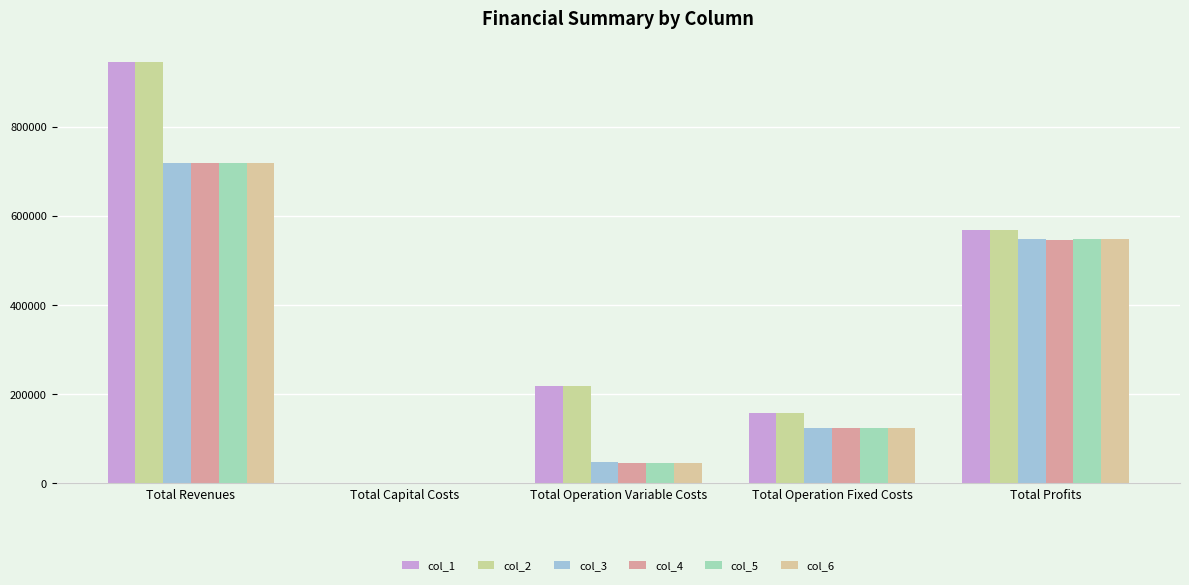

Reading left to right, extract all data points from this chart.

col_1: Total Revenues=944532.8	Total Capital Costs=0.0	Total Operation Variable Costs=219003.9	Total Operation Fixed Costs=158331.8	Total Profits=567197.1
col_2: Total Revenues=944532.8	Total Capital Costs=0.0	Total Operation Variable Costs=218308.7	Total Operation Fixed Costs=158331.8	Total Profits=567892.3
col_3: Total Revenues=718209.6	Total Capital Costs=0.0	Total Operation Variable Costs=46578.3	Total Operation Fixed Costs=124704.2	Total Profits=546927.1
col_4: Total Revenues=718391.3	Total Capital Costs=975.0	Total Operation Variable Costs=46551.1	Total Operation Fixed Costs=124726.0	Total Profits=546139.2
col_5: Total Revenues=718391.3	Total Capital Costs=0.0	Total Operation Variable Costs=46551.1	Total Operation Fixed Costs=124726.0	Total Profits=547114.2
col_6: Total Revenues=718391.3	Total Capital Costs=0.0	Total Operation Variable Costs=46551.1	Total Operation Fixed Costs=124726.0	Total Profits=547114.2